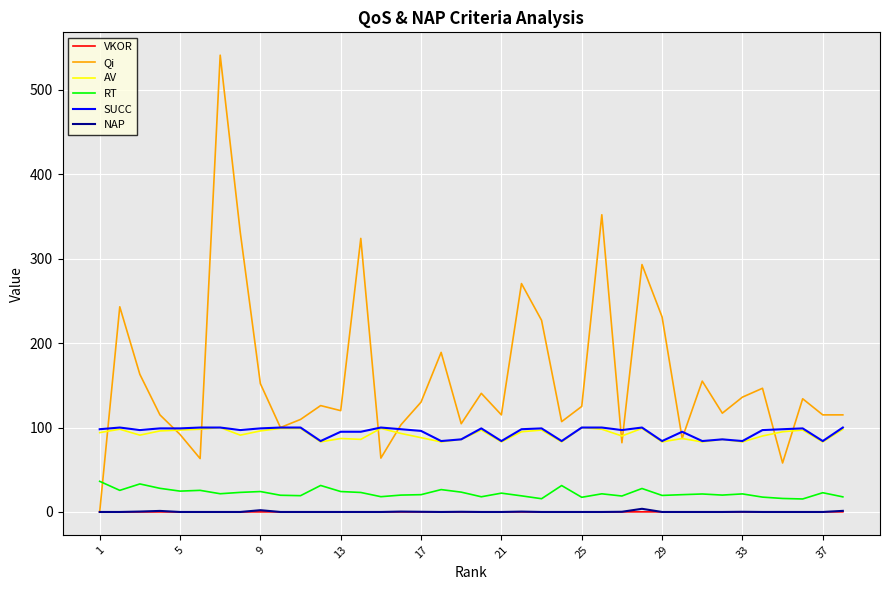

How many lines are shown in the chart?

6